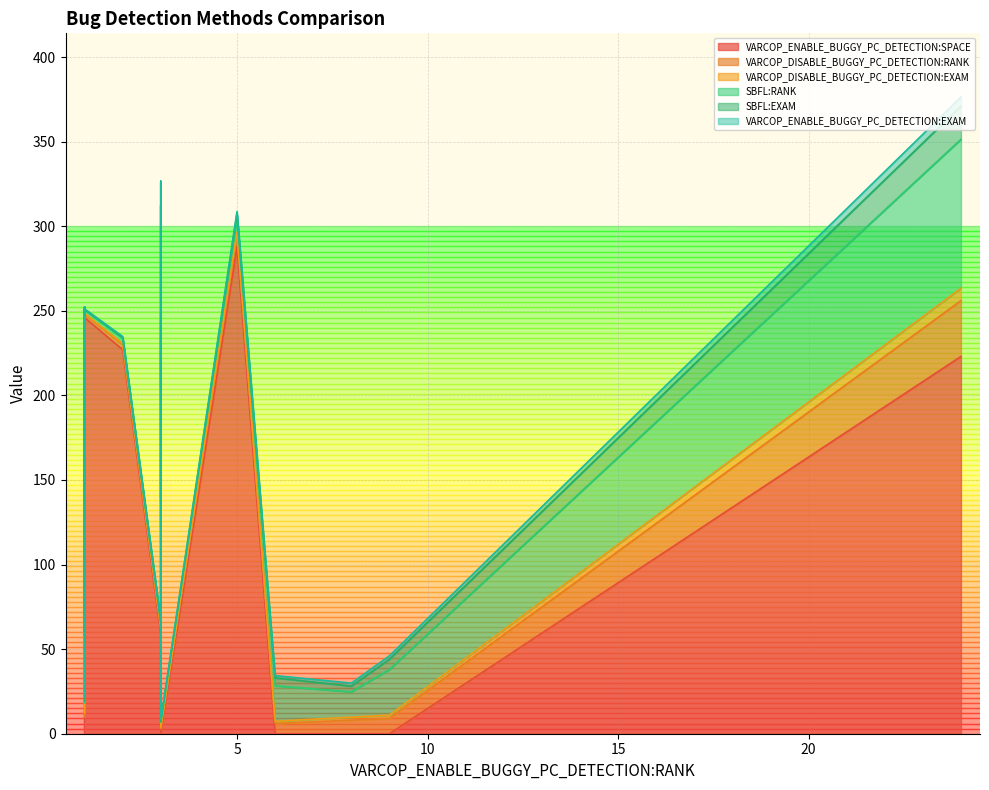

The VARCOP_ENABLE_BUGGY_PC_DETECTION:SPACE series shows -177.5 at 9. True or false?

False